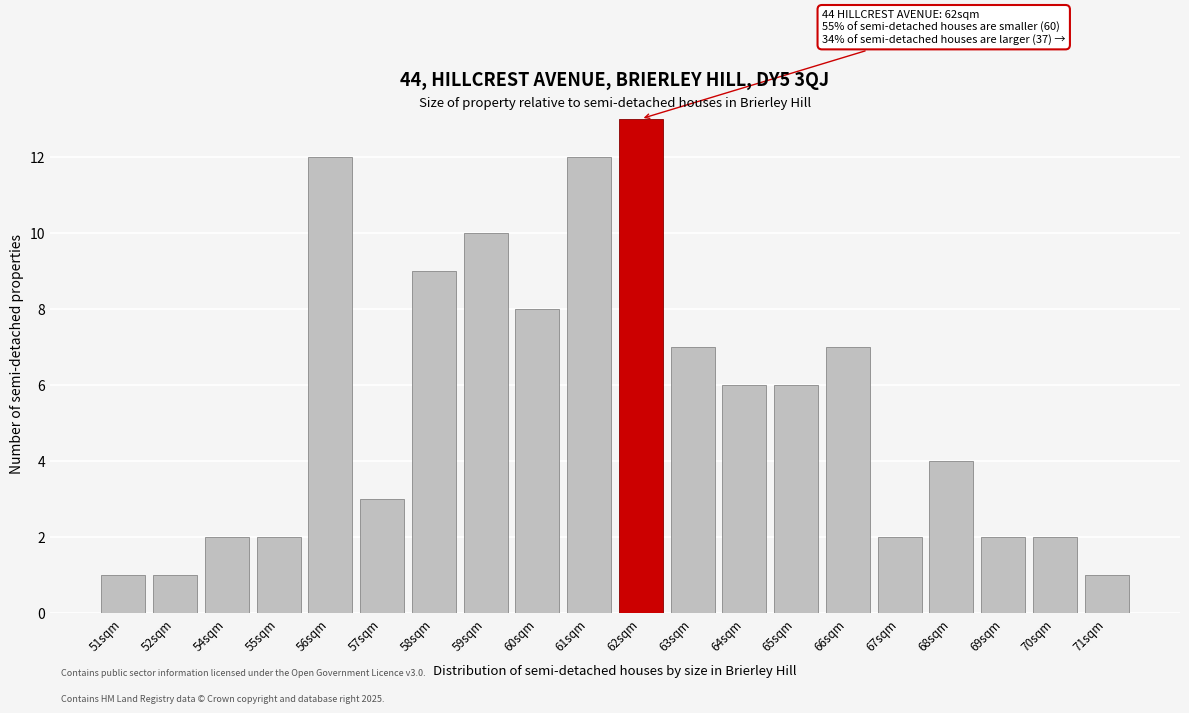

Reading right to left, transcribe all the data shown in this chart.

1	2	2	4	2	7	6	6	7	13	12	8	10	9	3	12	2	2	1	1